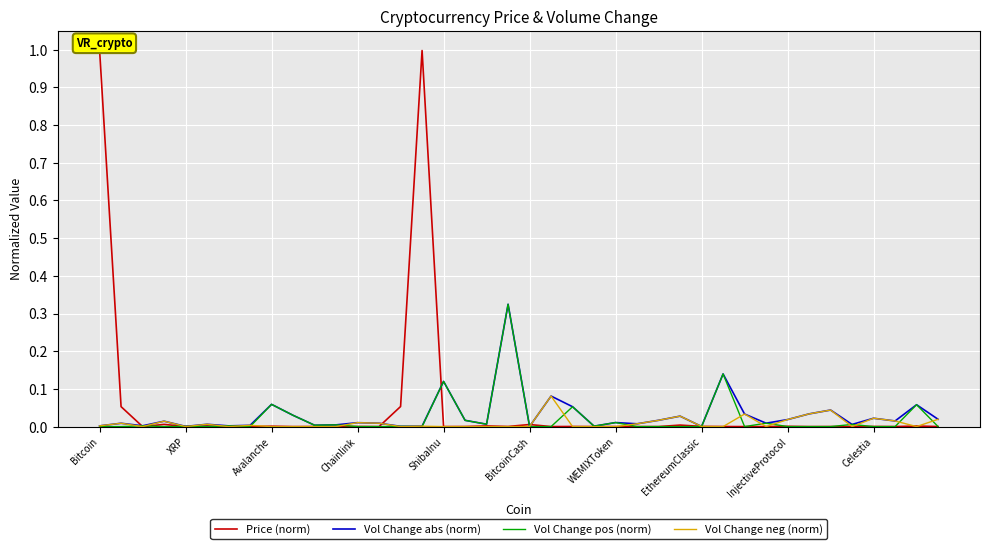

What is the maximum value shown in the chart?

1.0